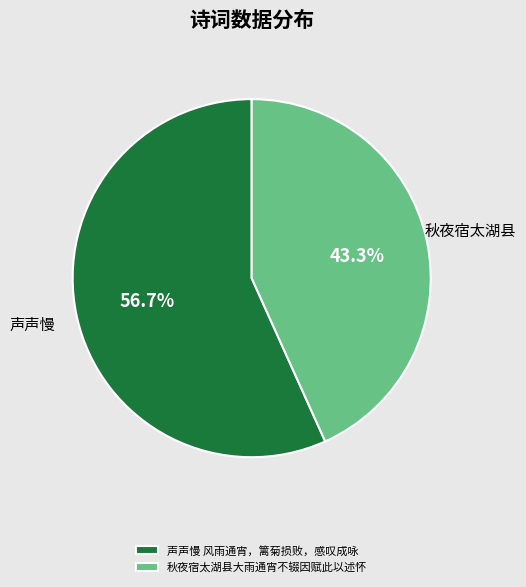

What is the largest slice in the pie chart?

声声慢 风雨通宵，篱菊损败，感叹成咏